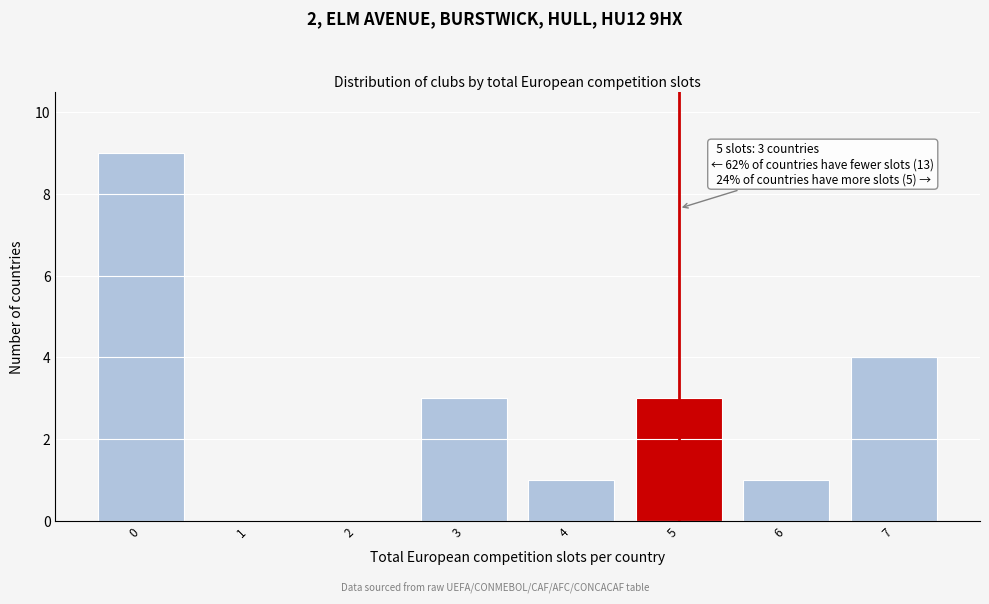

Which range on the x-axis has the tallest bar?

-0.5 to 0.5